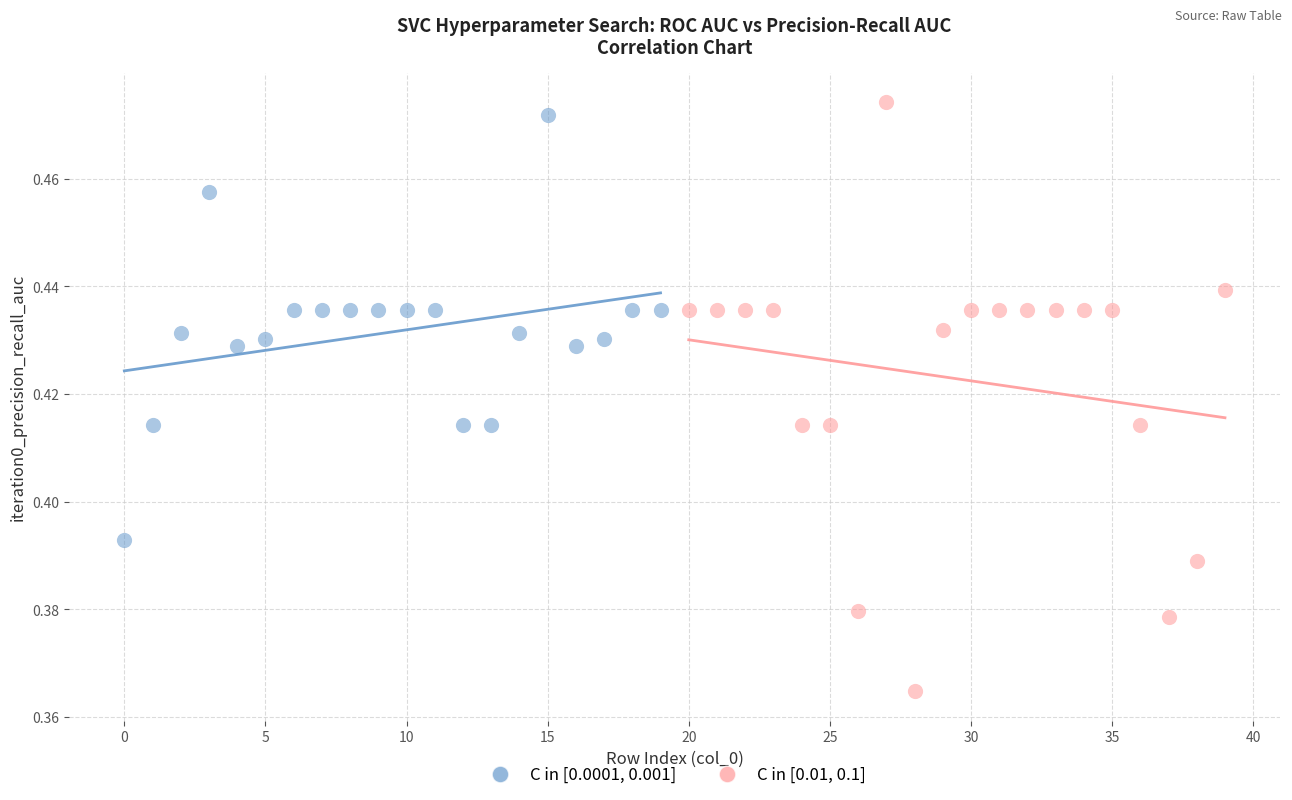

Which series reaches the minimum Y coordinate?

C in [0.01, 0.1]